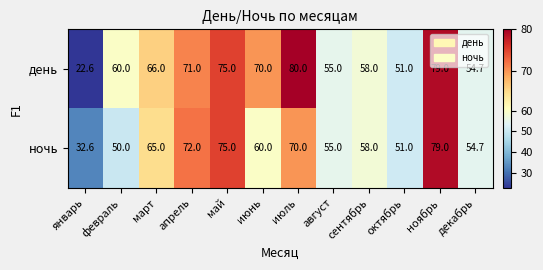

Is it true that день equals 22.6 at январь?

True